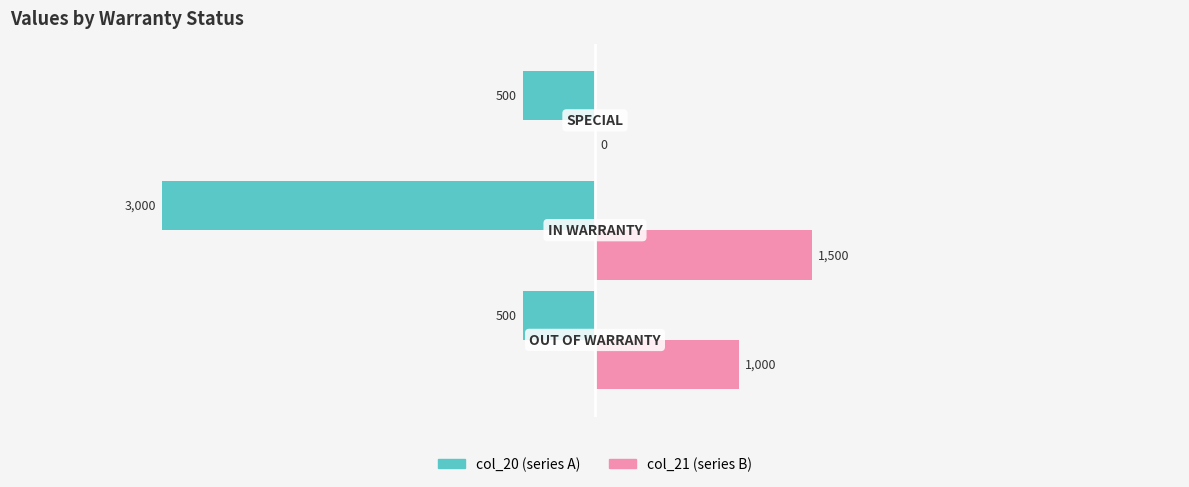

How many data points does each series have?

3